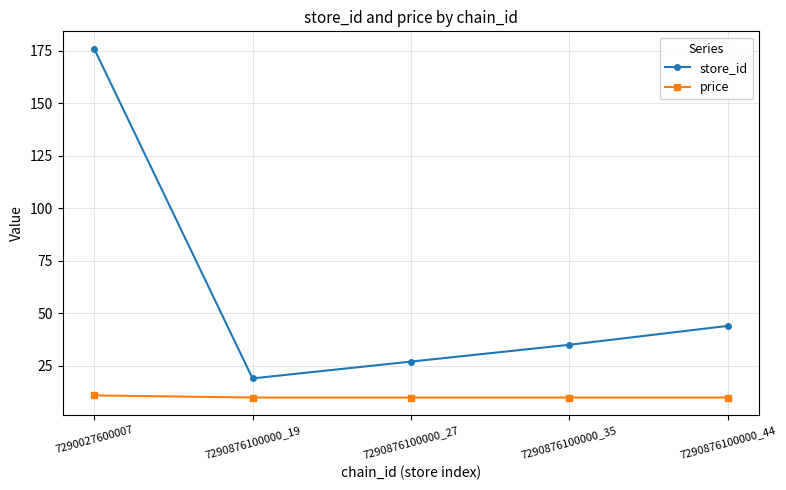

Which series has the largest total across all categories?

store_id